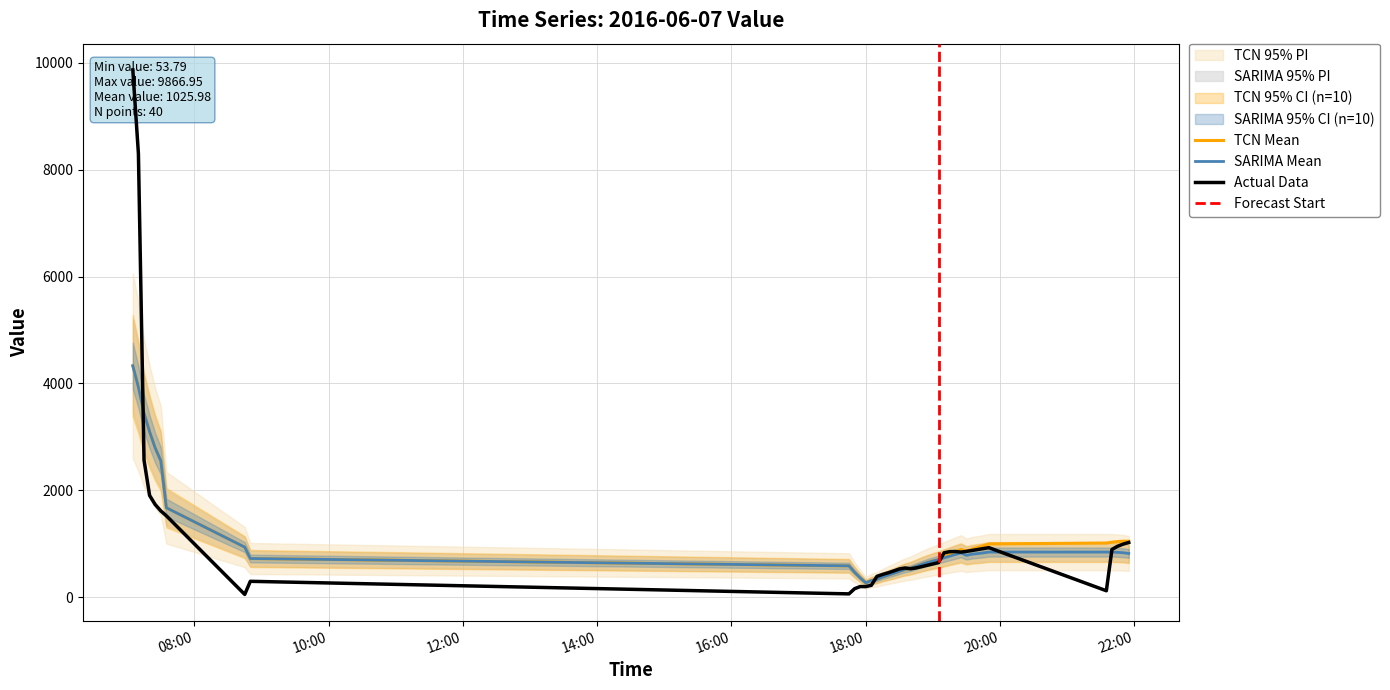

Where is the first local maximum?

08:50